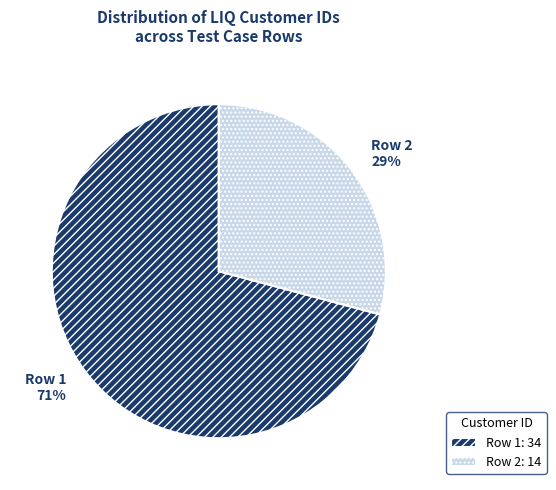

Does Row 1 represent more than half of the total?

Yes